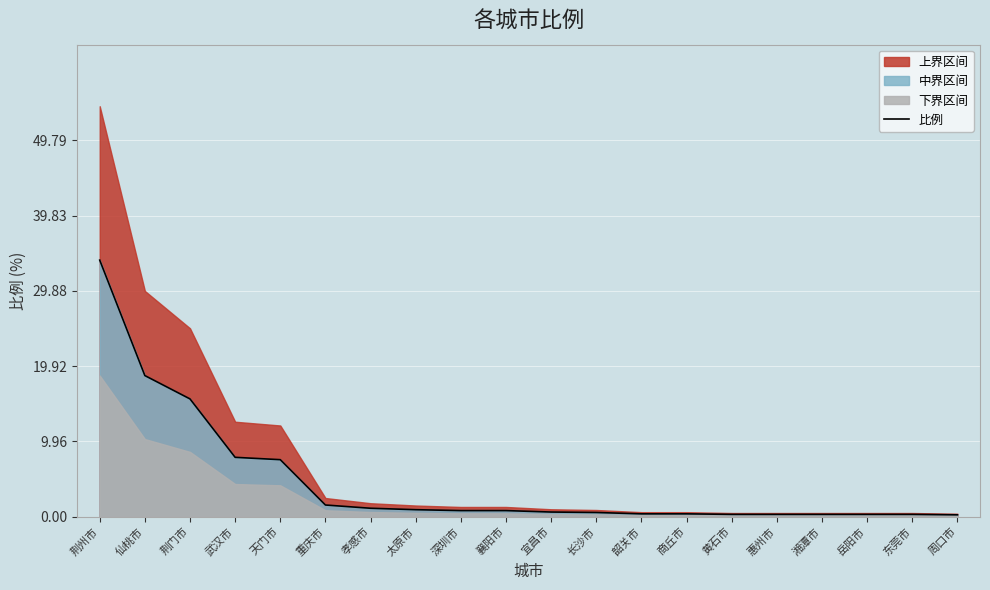

Which category has the highest value across all series?

荆州市